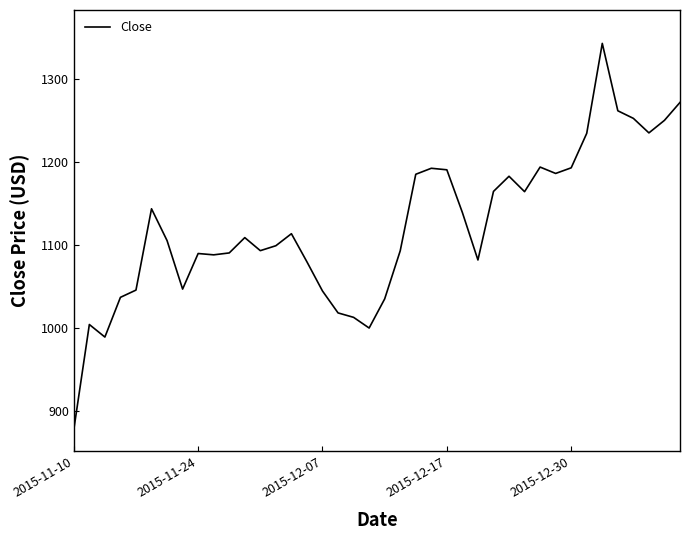

What is the maximum value shown in the chart?

1343.4